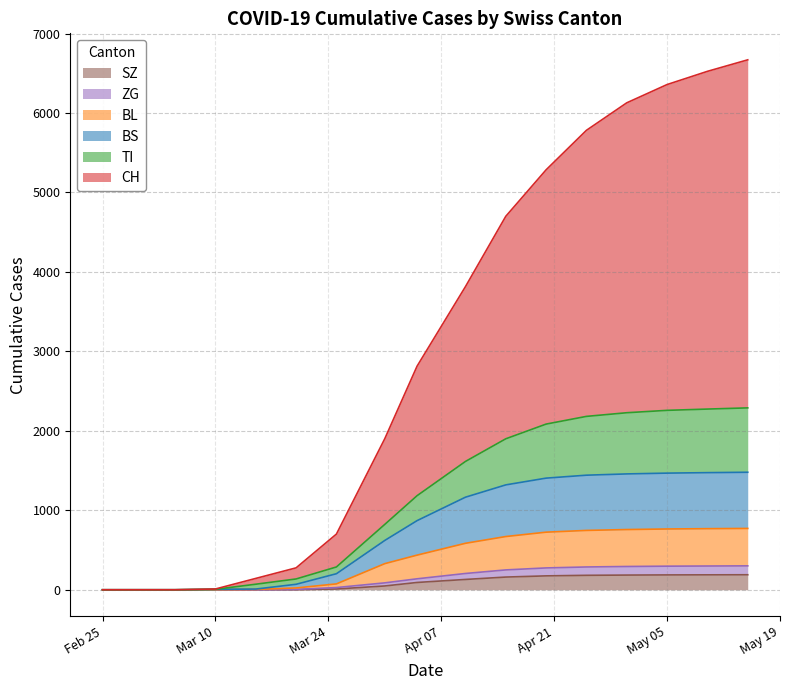

What are all the series names shown in the legend?

SZ, ZG, BL, BS, TI, CH